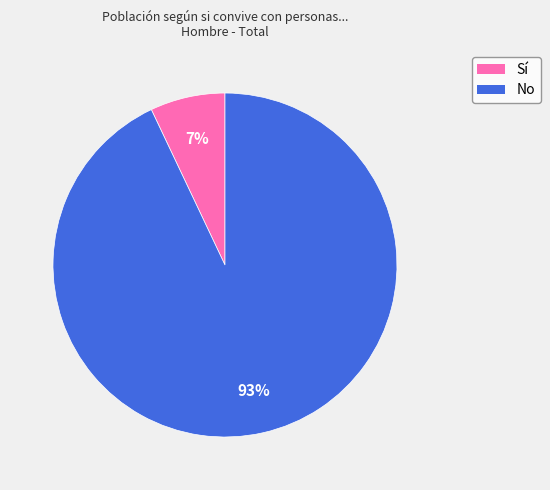

Do Sí and No together represent more than half of the pie?

Yes